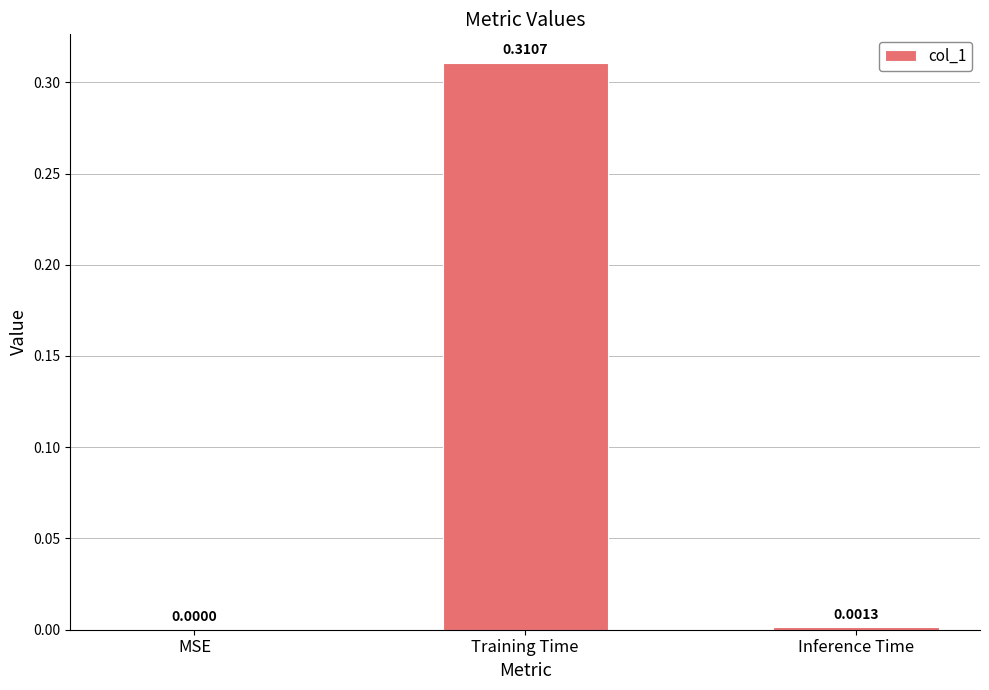

Where is the data nearest to the value 0?

MSE